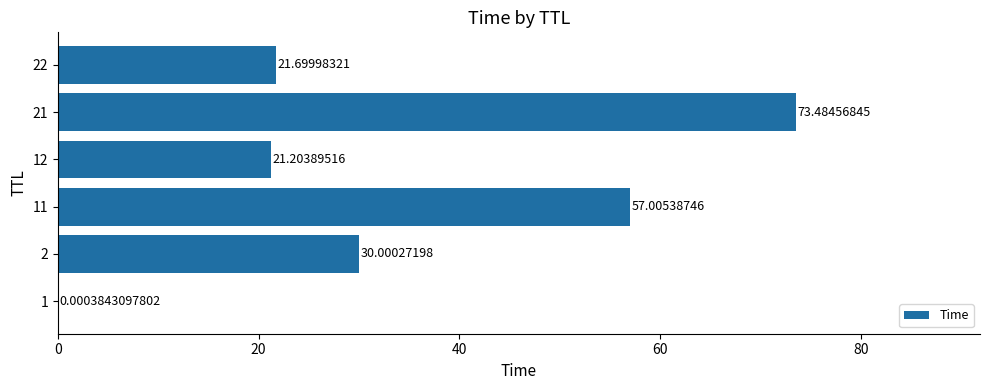

What is the change in value from 12 to 21?

+52.3